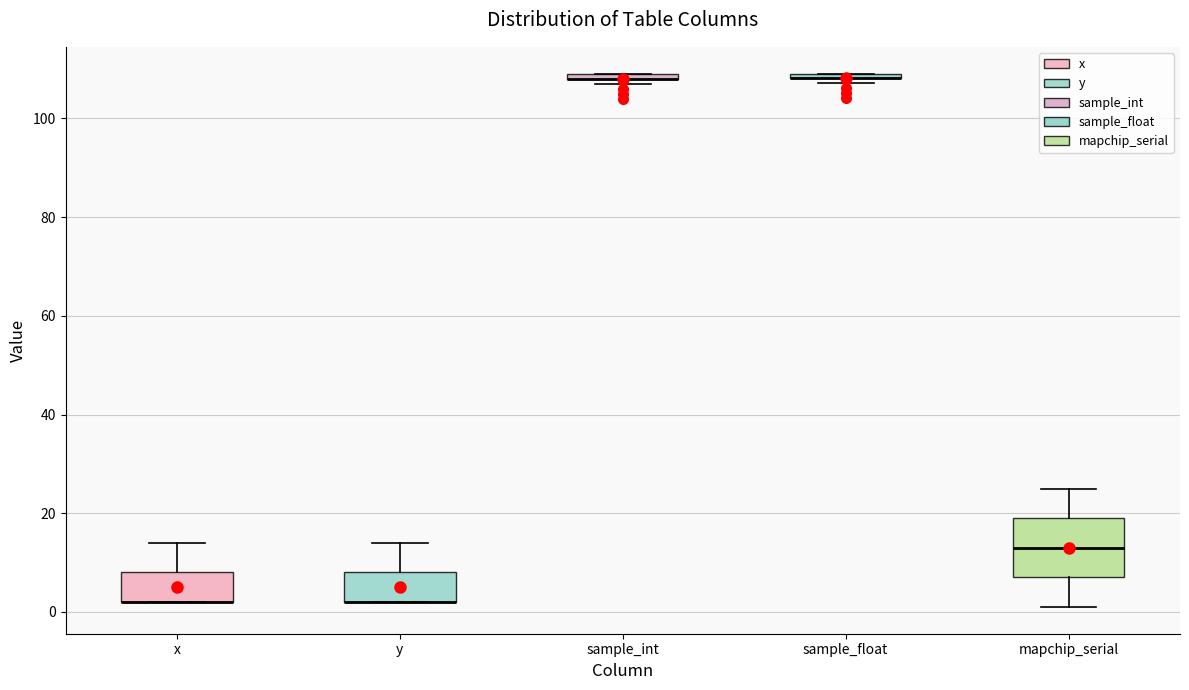

Which box is the tallest, from its lower edge to its upper edge?

mapchip_serial